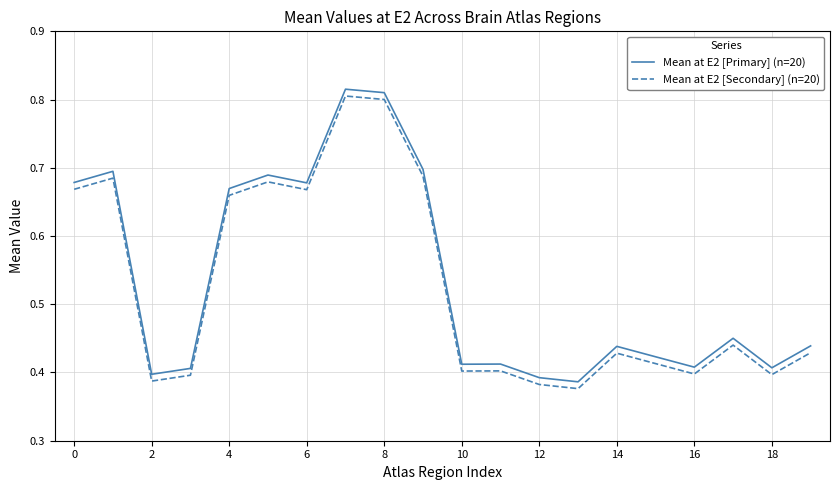

True or false: Mean at E2 [Secondary] (n=20) and Mean at E2 [Primary] (n=20) cross at least once.

False